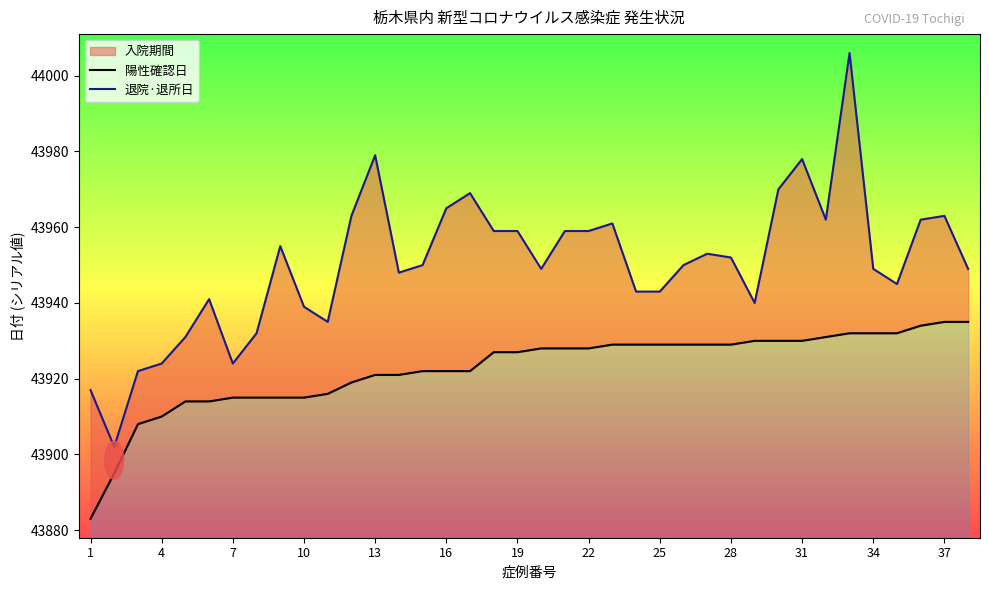

What is the difference between the maximum and minimum values in the 陽性確認日 series?

52